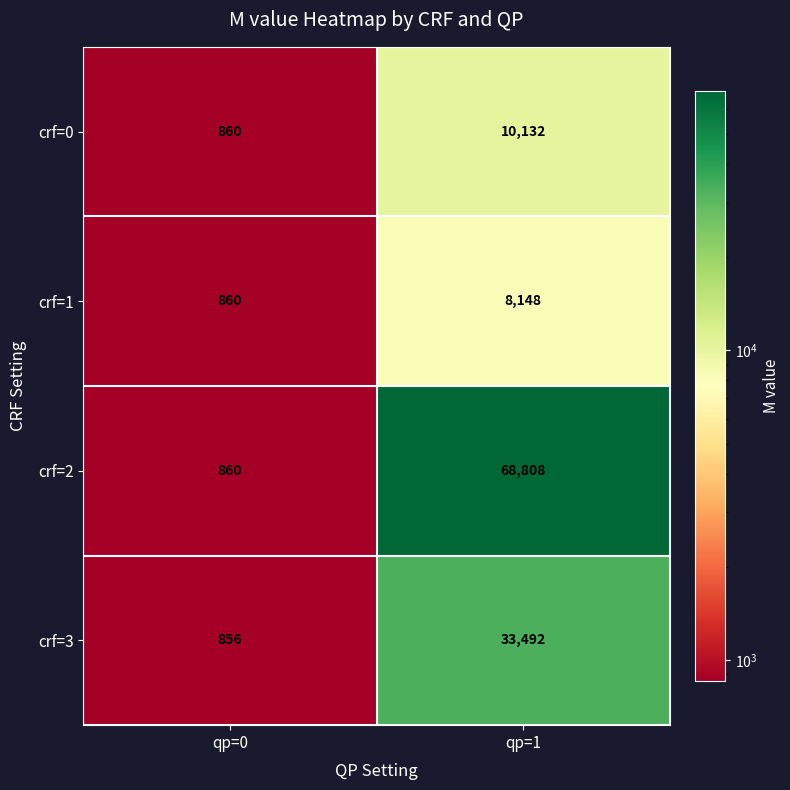

True or false: crf=2 has a value of 68808 at qp=1.

True